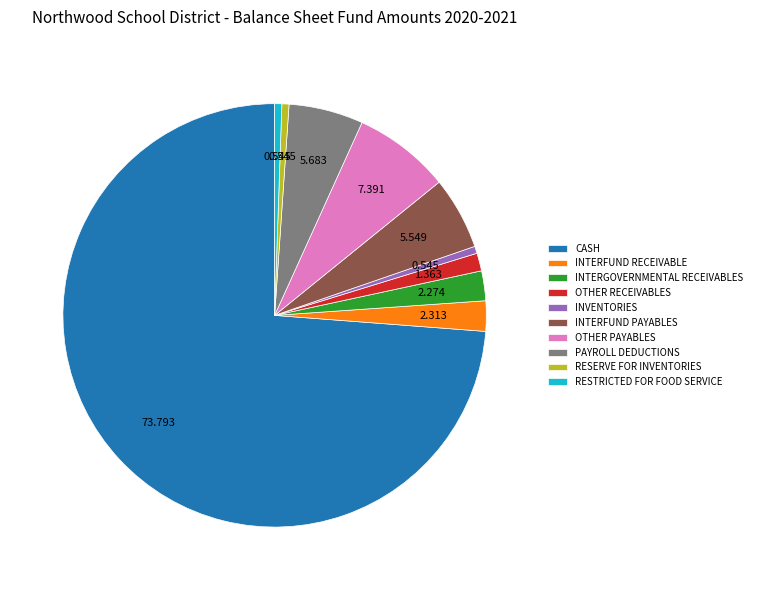

Is RESERVE FOR INVENTORIES the majority of the pie?

No